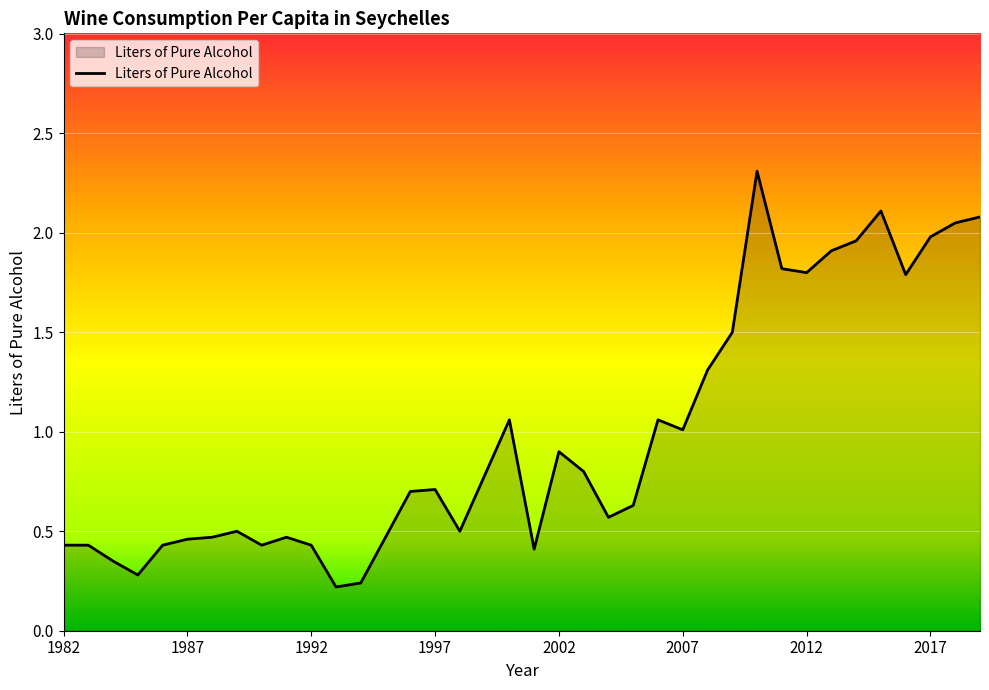

How many lines are shown in the chart?

1